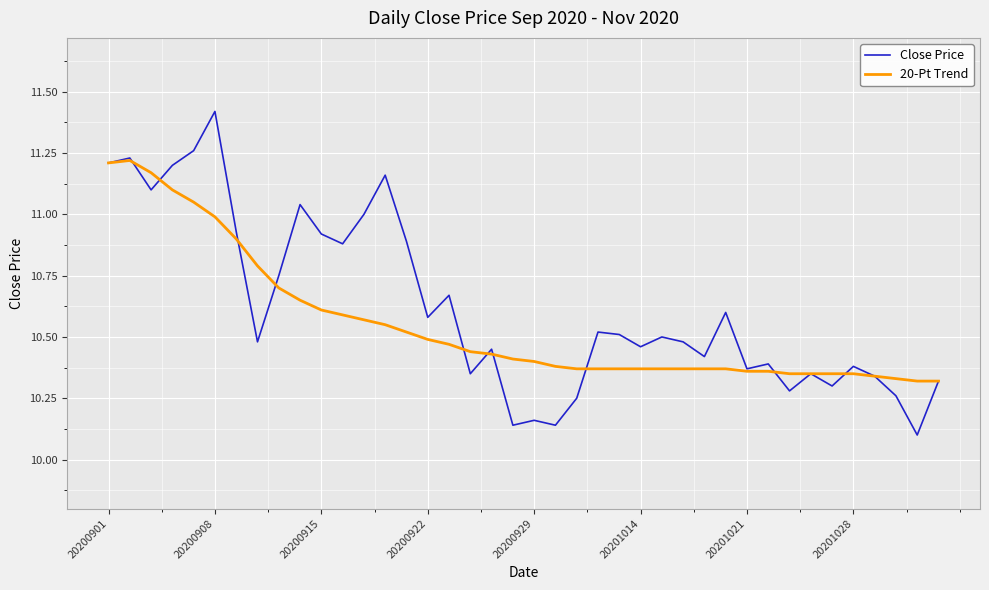

Which series has the largest range (max minus min)?

Close Price